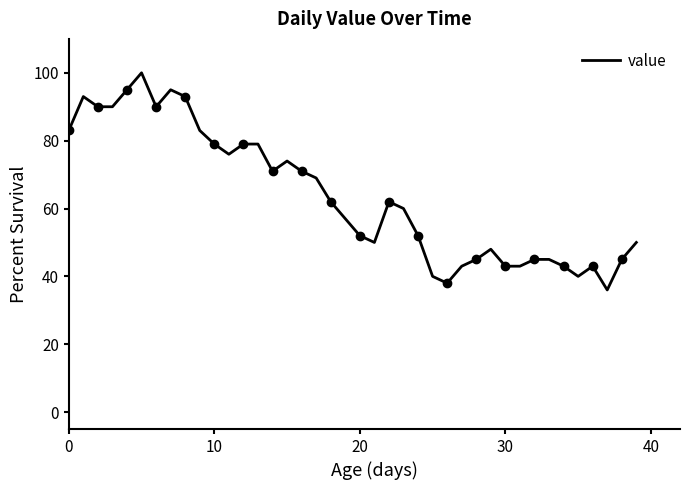

How many lines are shown in the chart?

1